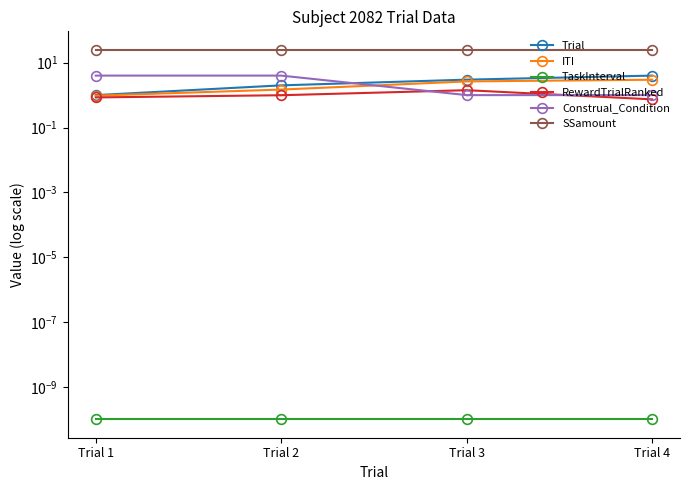

True or false: SSamount has a value of 25.0 at Trial 2.

True